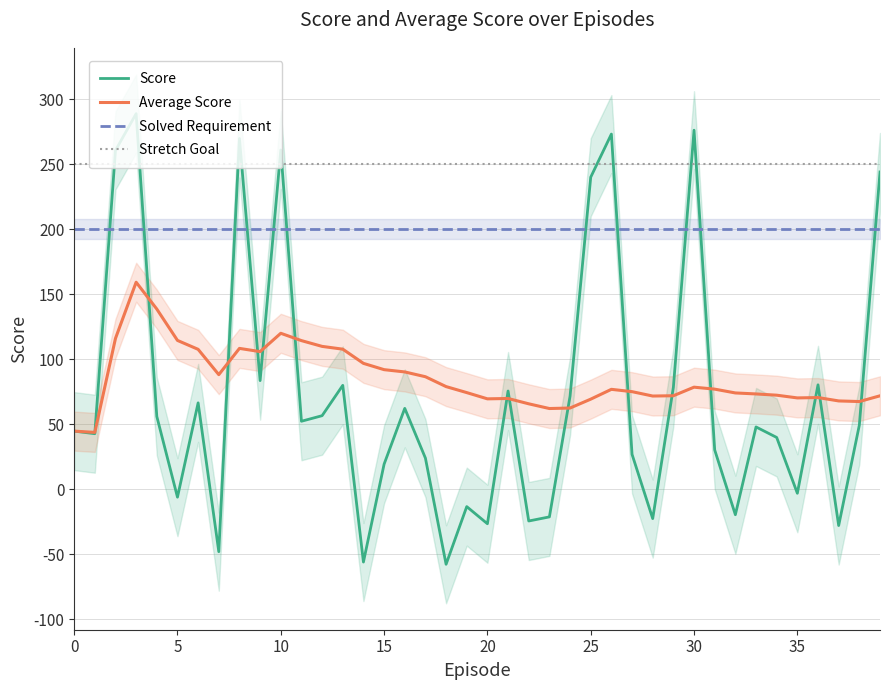

The value of Stretch Goal at 25 is 328.5. True or false?

False